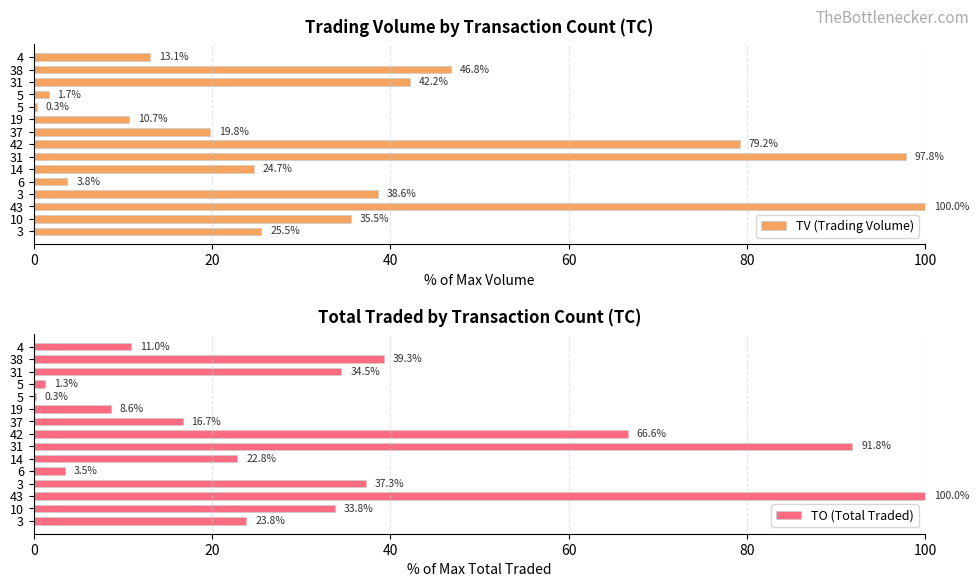

What is the difference between the maximum and minimum values in the TO (Total Traded) series?

99.7